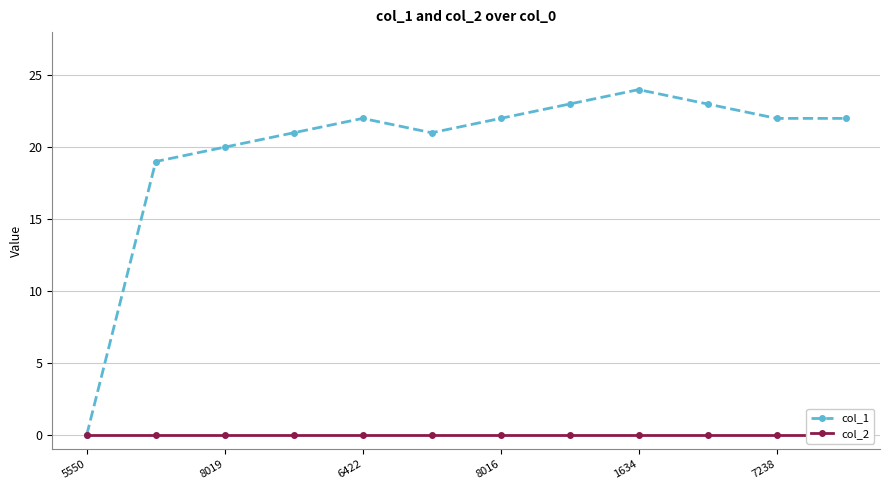

In col_1, how many points are higher than both neighbors (excluding endpoints)?

2